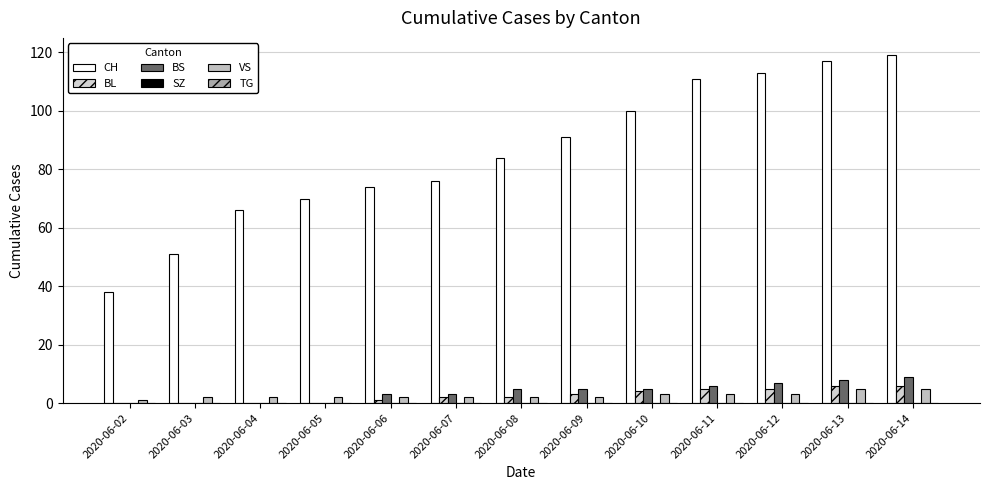

True or false: BL has a value of 4 at 2020-06-10.

True